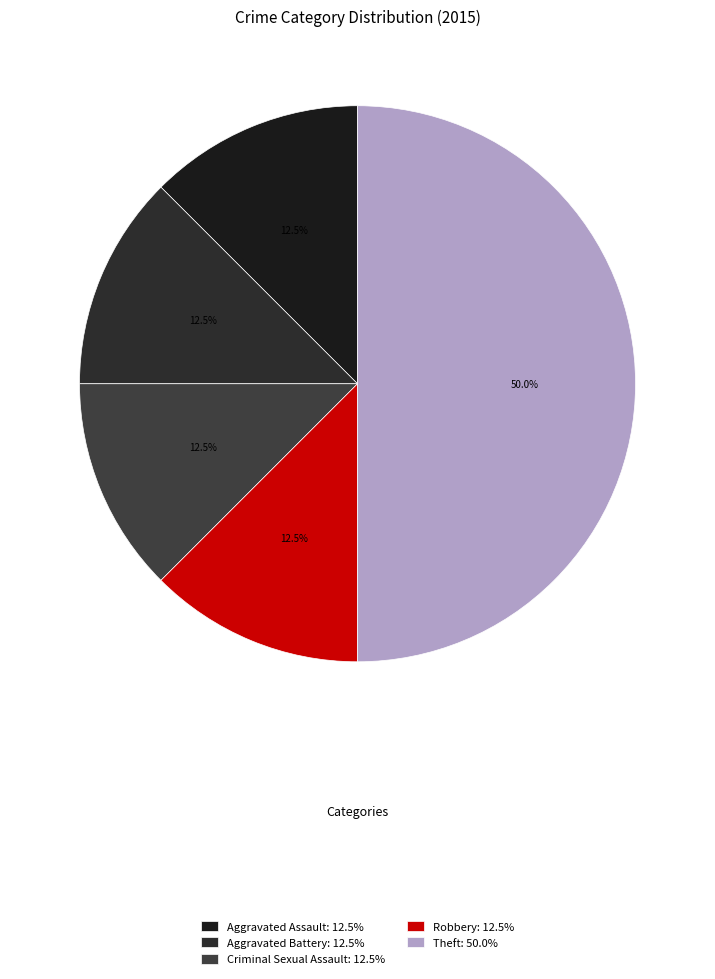

Count the number of slices in the pie.

5